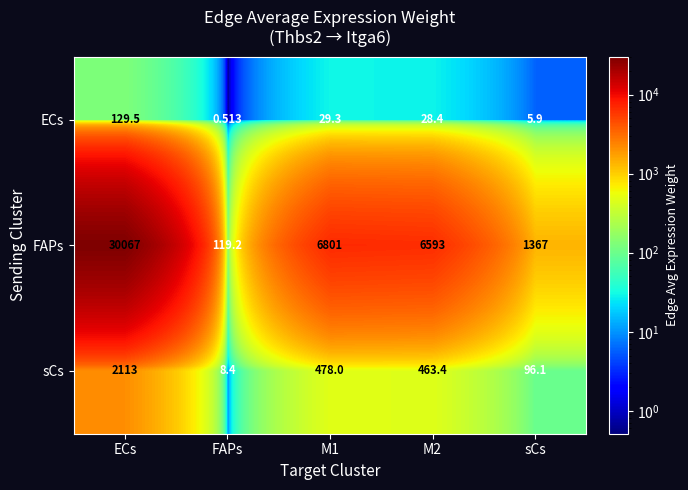

Which category has the highest value in the sCs series?

ECs